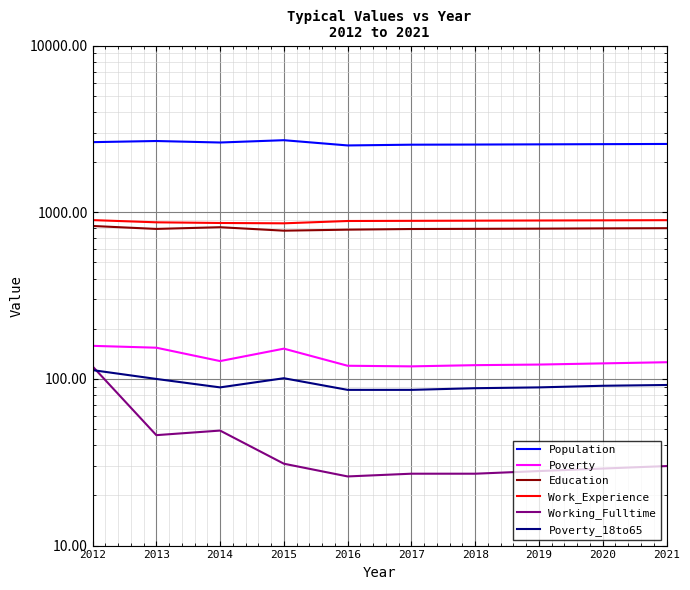

Where does the Working_Fulltime series first go above 30?

2012